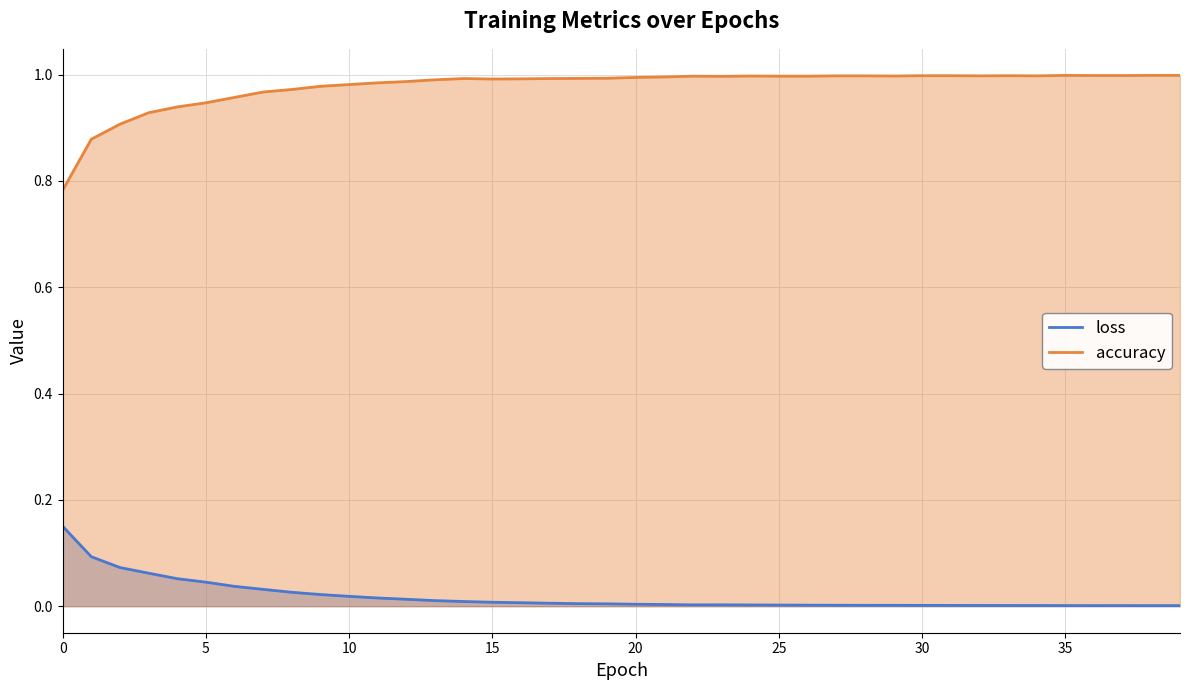

In loss, how many points are lower than both neighbors (excluding endpoints)?

3